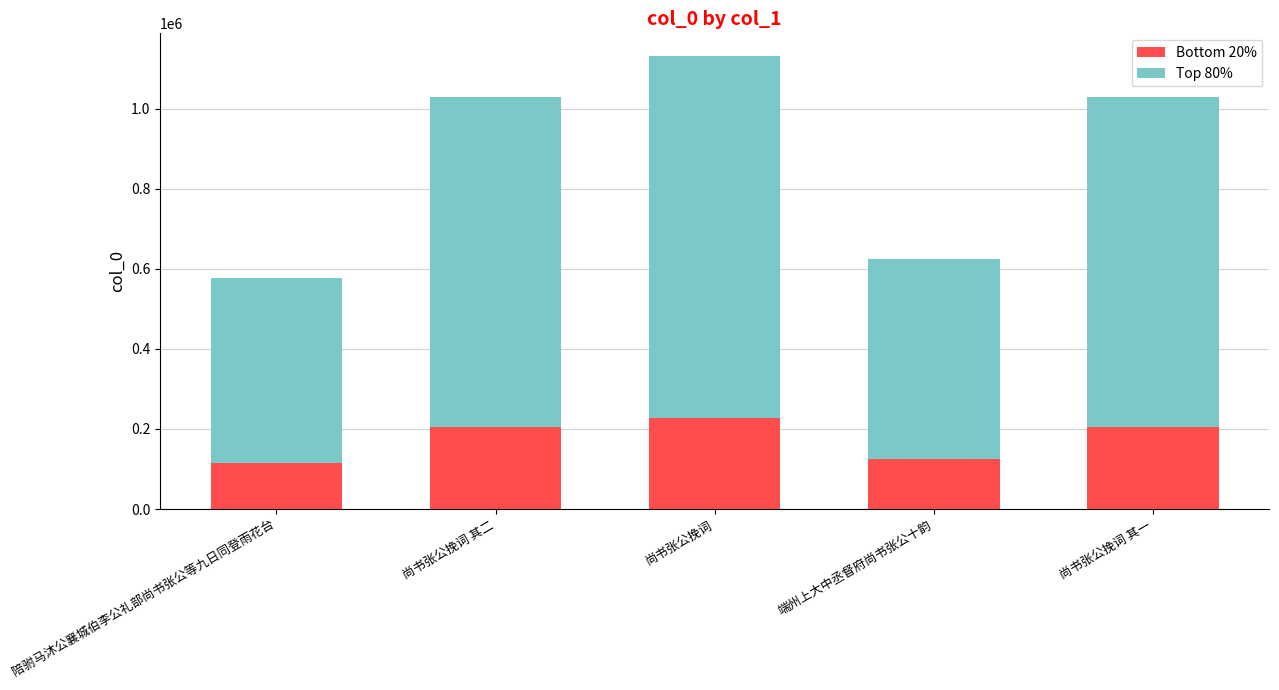

What is the sum of all Bottom 20% values?

877523.2